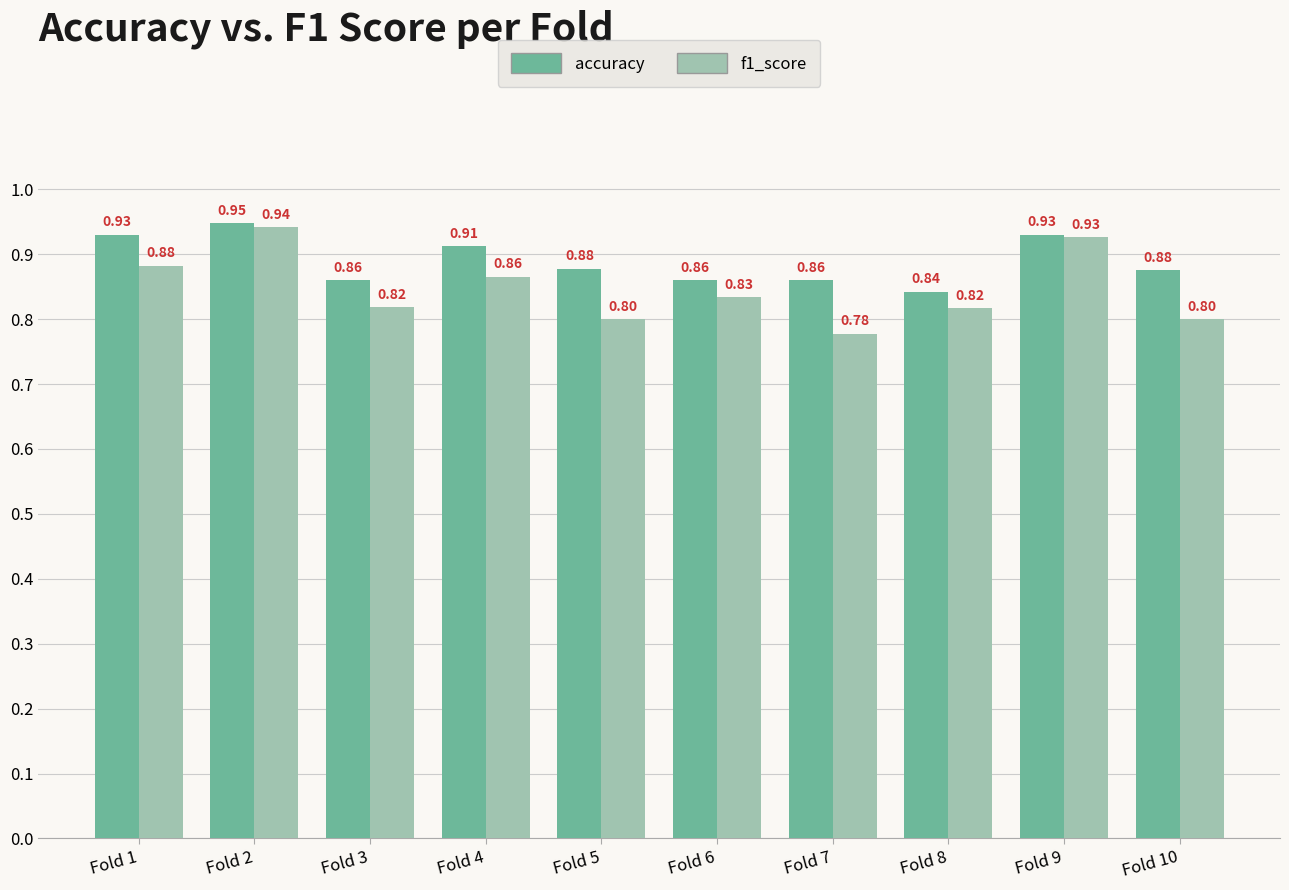

How many bars are there in total?

20